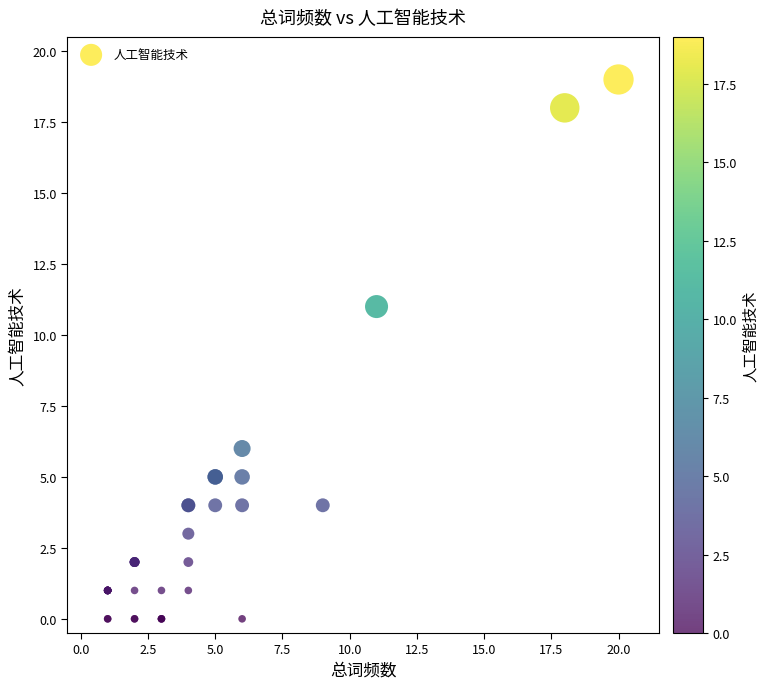

What Y value in the scatter plot is closest to 9?

11